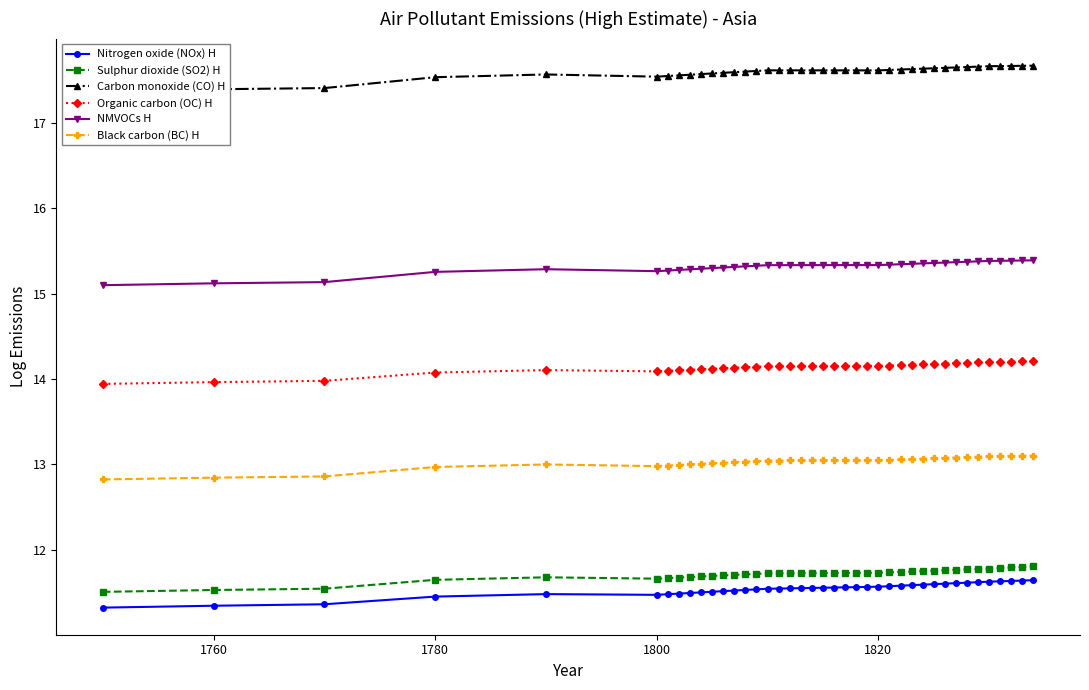

True or false: Sulphur dioxide (SO2) H and Organic carbon (OC) H intersect in this chart.

False